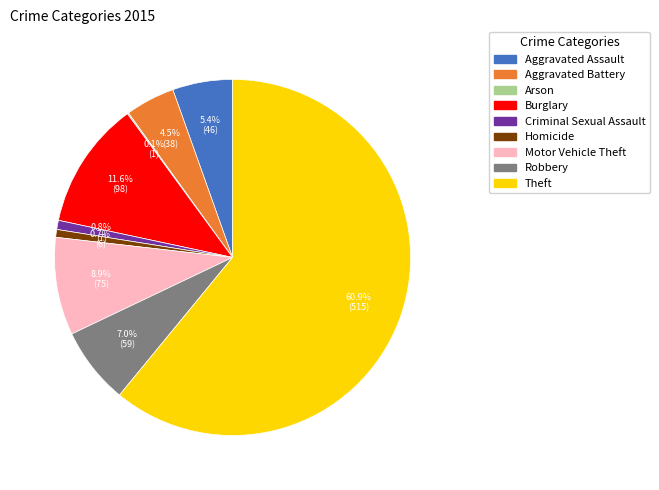

To the nearest percent, what percentage of the pie is Aggravated Assault?

5%